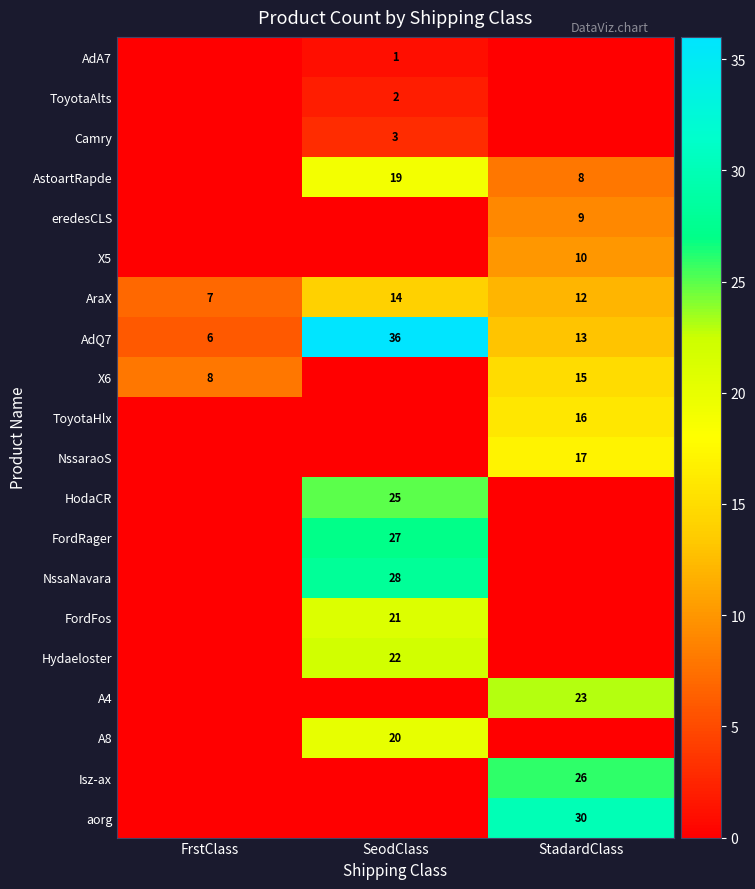

The value of Camry at SeodClass is 3. True or false?

True